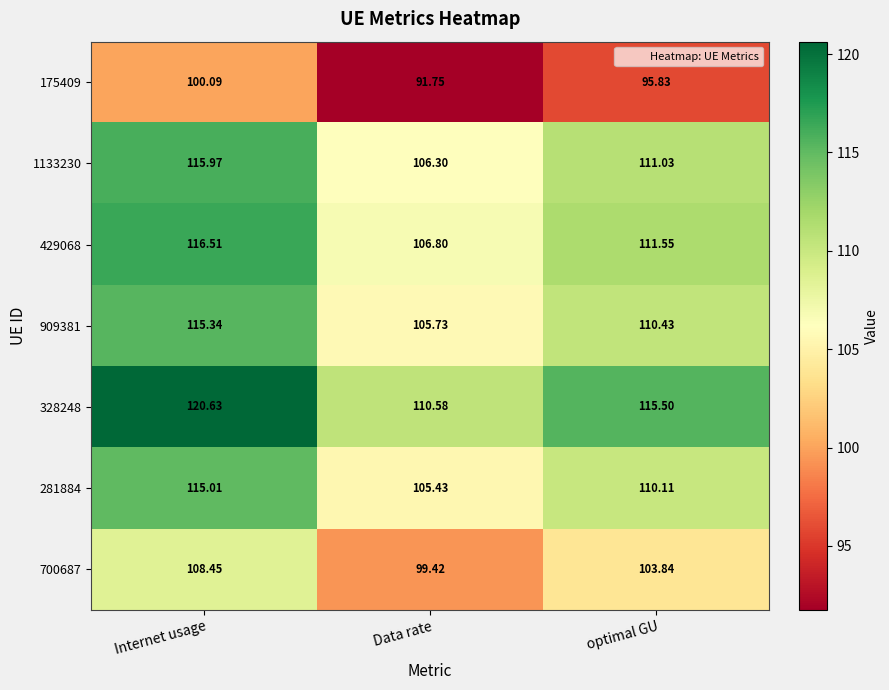

Rank the series at Data rate from lowest to highest value.

175409, 700687, 281884, 909381, 1133230, 429068, 328248